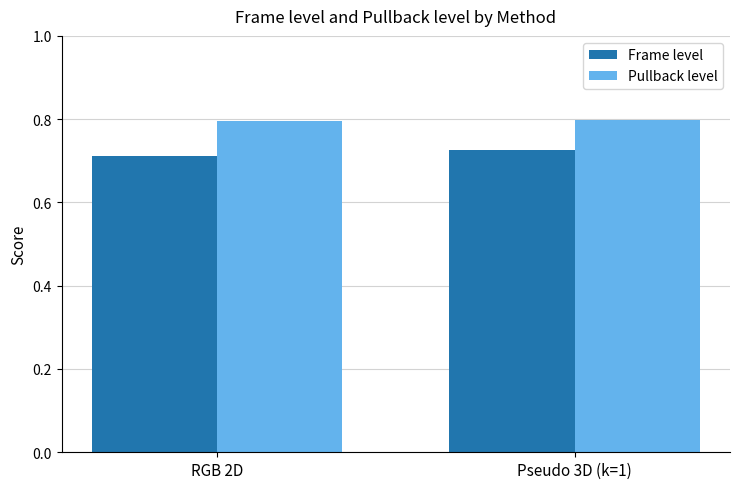

What is the label of the 2nd bar from the left?

Pseudo 3D (k=1)